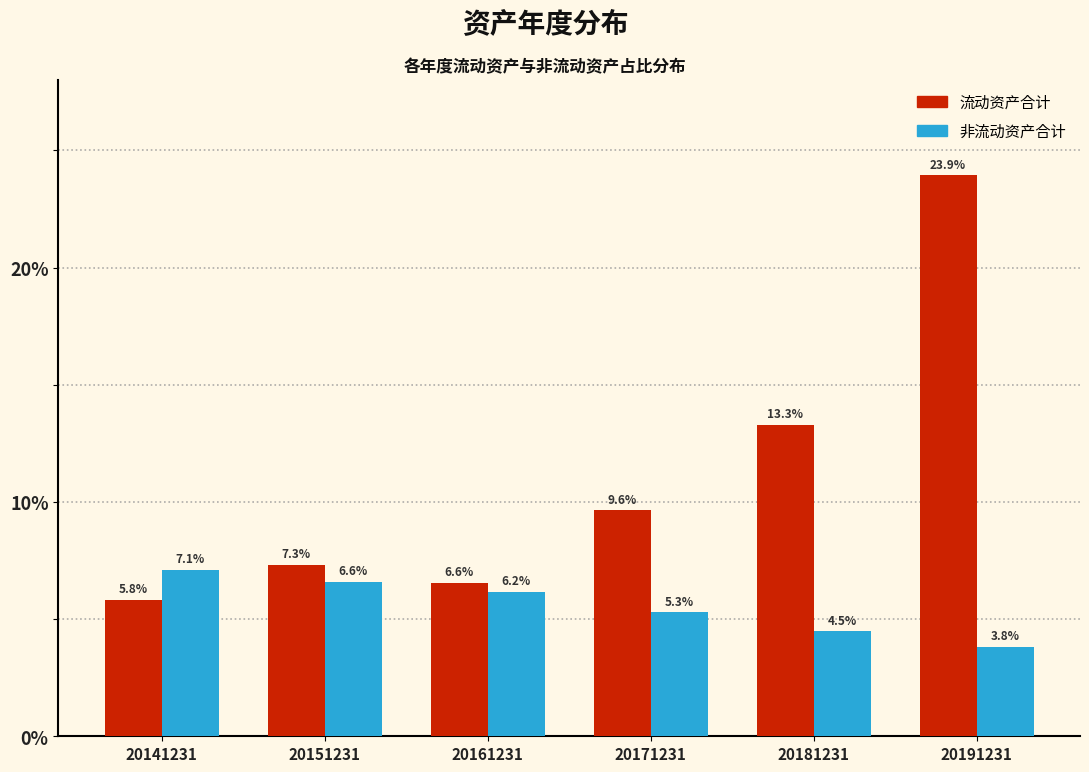

Reading left to right, transcribe all the data shown in this chart.

流动资产合计: 20141231=5.8	20151231=7.3	20161231=6.6	20171231=9.6	20181231=13.3	20191231=23.9
非流动资产合计: 20141231=7.1	20151231=6.6	20161231=6.2	20171231=5.3	20181231=4.5	20191231=3.8